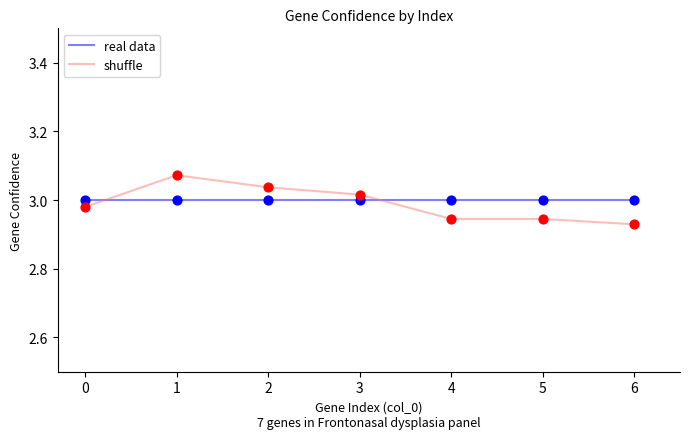

Which series has the largest range (max minus min)?

shuffle